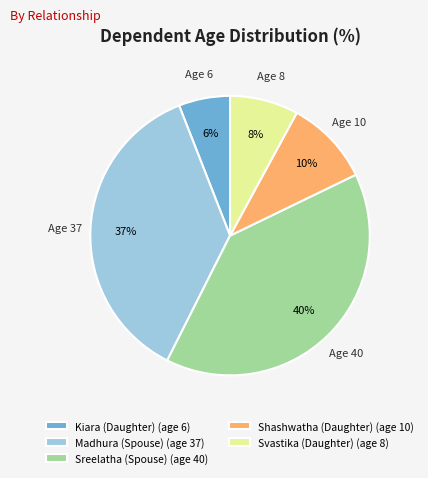

To the nearest percent, what is the difference between the Svastika (Daughter) and Shashwatha (Daughter) slice percentages?

2%